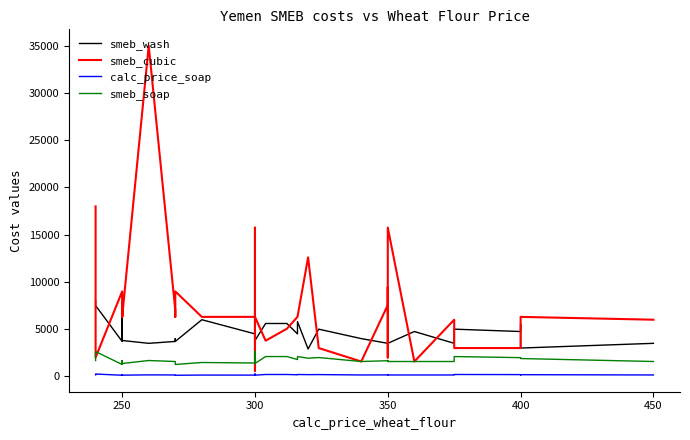

Which series has the largest range (max minus min)?

smeb_cubic